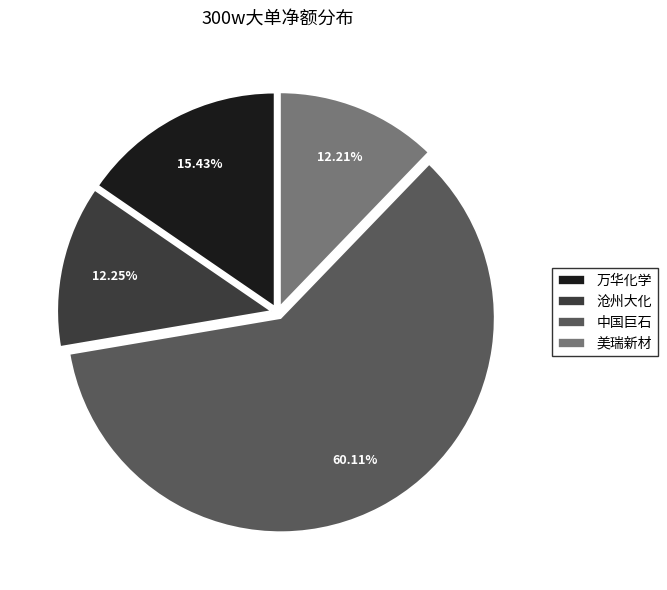

How many segments does this pie chart have?

4